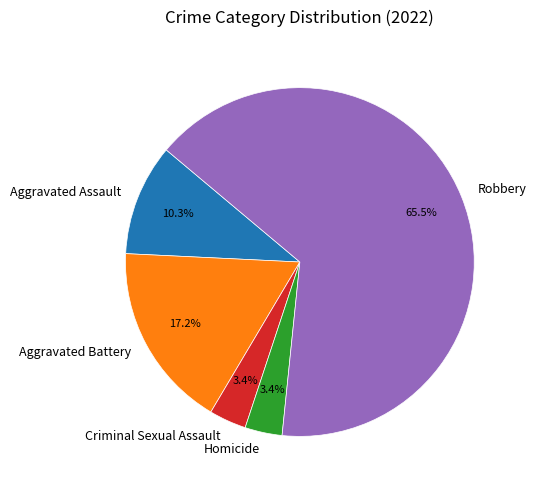

Count the number of slices in the pie.

5